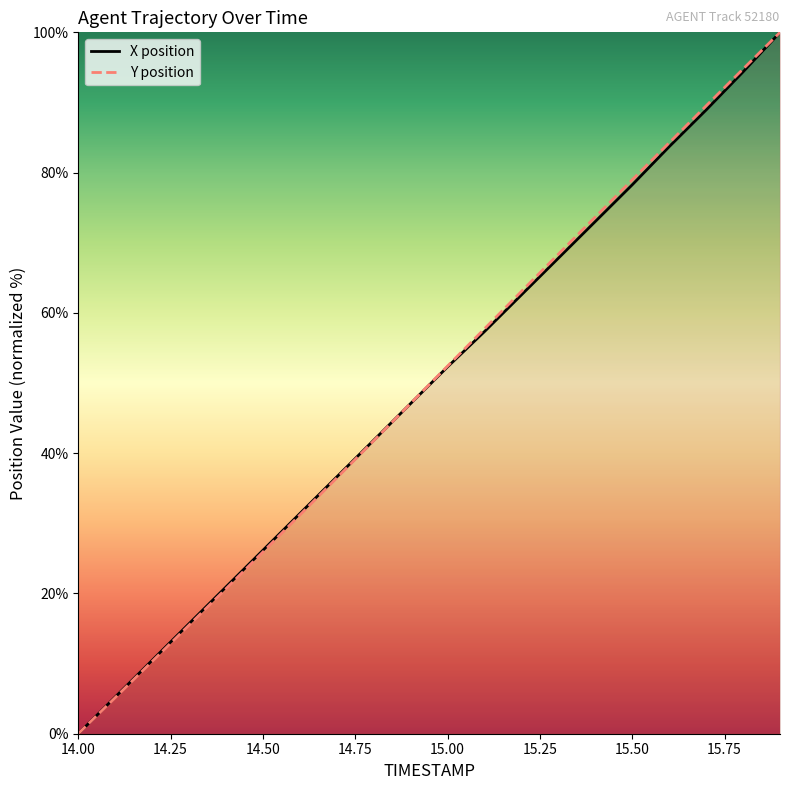

What is the total value across all series at 15.50?

157.2